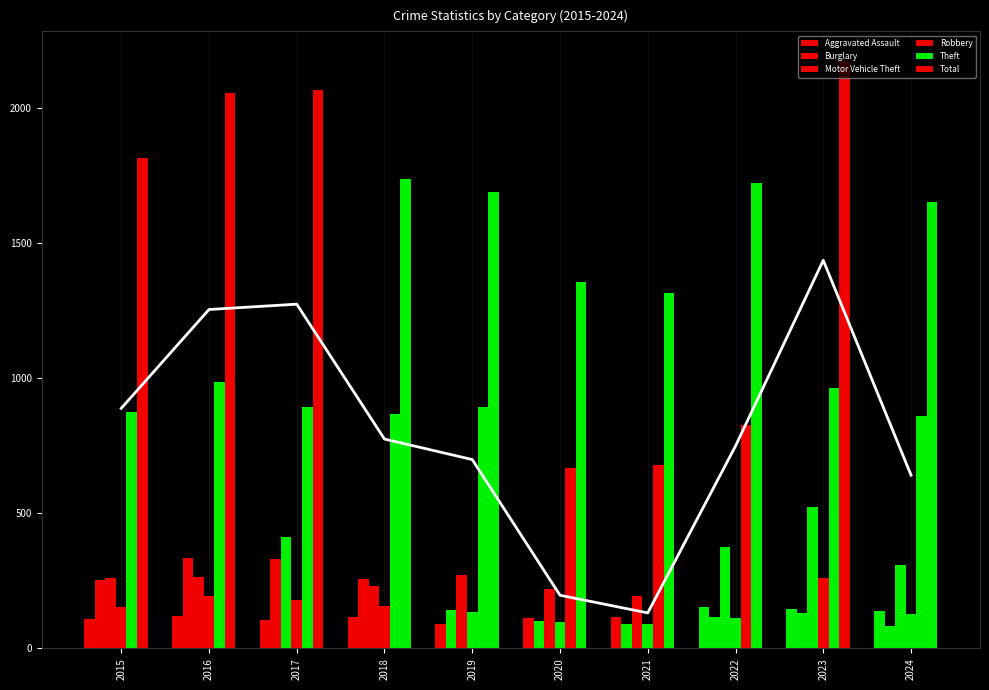

Is it true that Total equals 2616 at 2022?

False